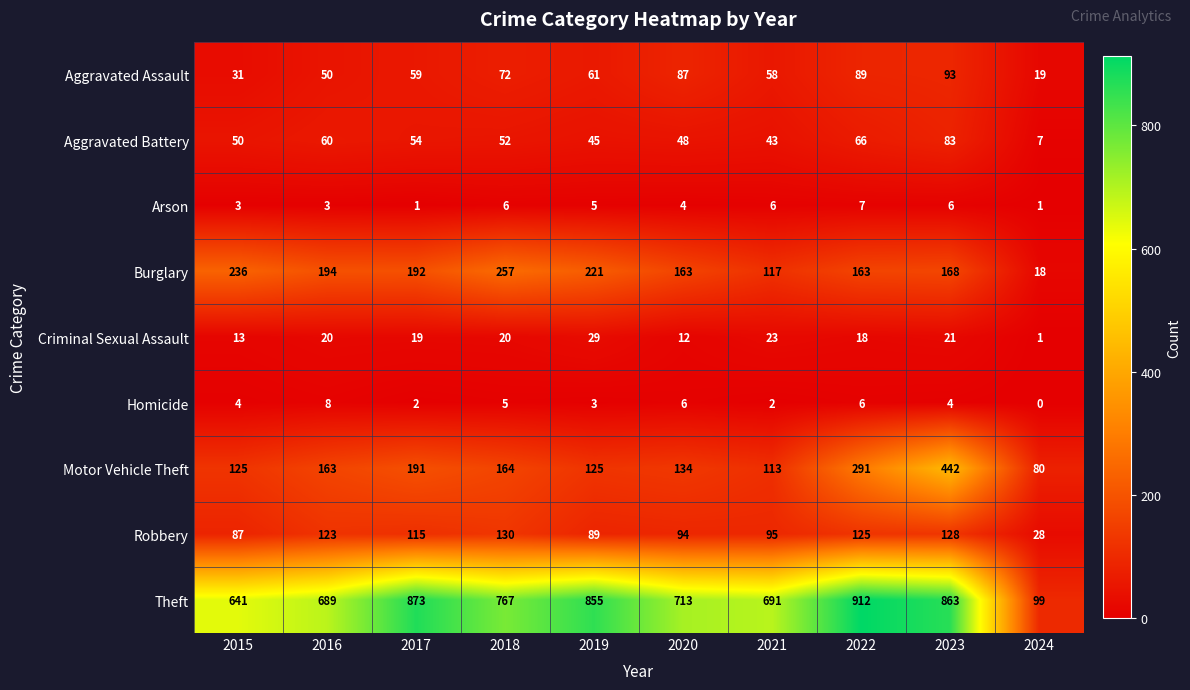

What is the difference between the maximum and minimum values in the Criminal Sexual Assault series?

28